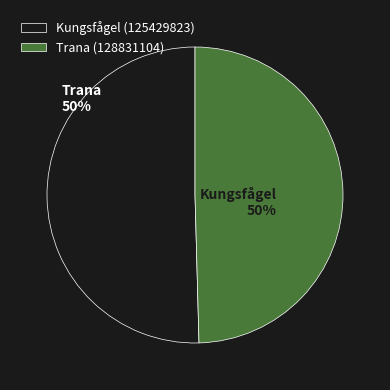

To the nearest percent, what is the combined percentage of Trana (128831104) and Kungsfågel (125429823)?

100%